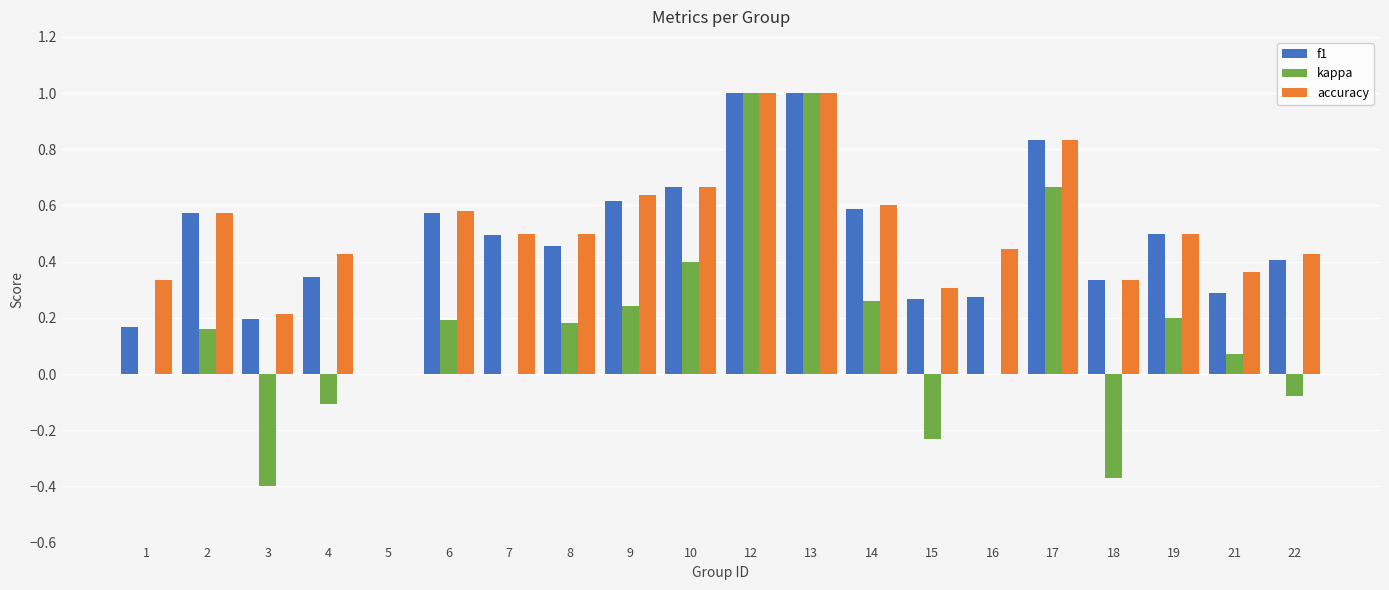

What is the greatest value displayed?

1.0